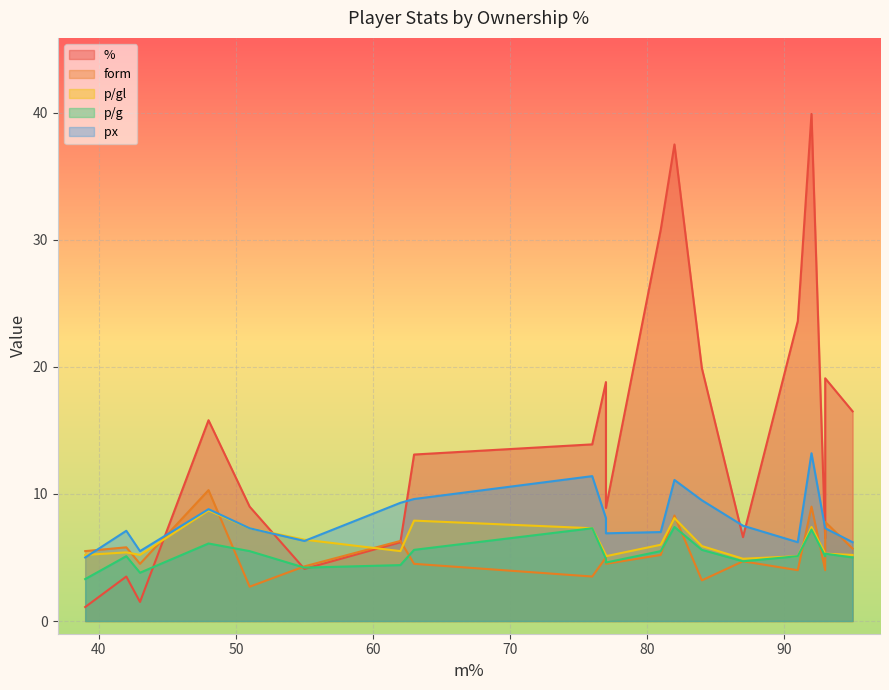

True or false: px   has a value of 6.2 at 91.

True